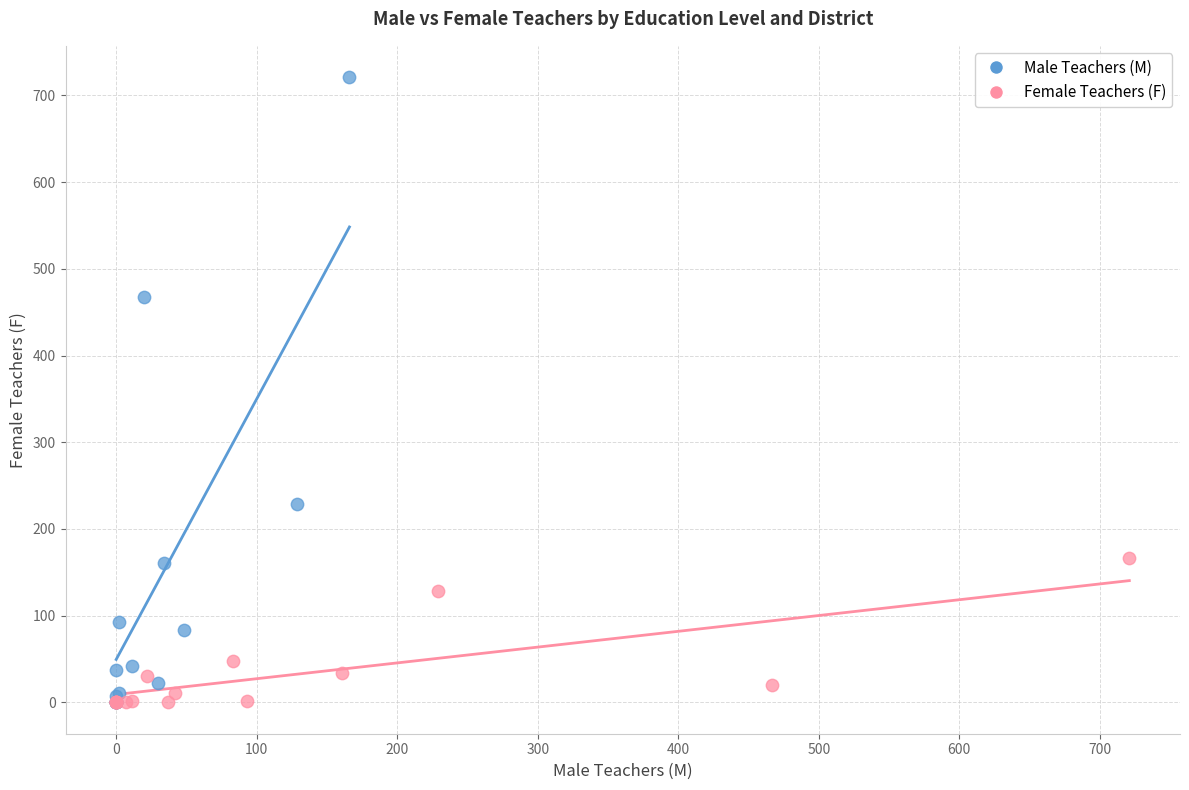

Which series reaches the maximum Y coordinate?

Male Teachers (M)